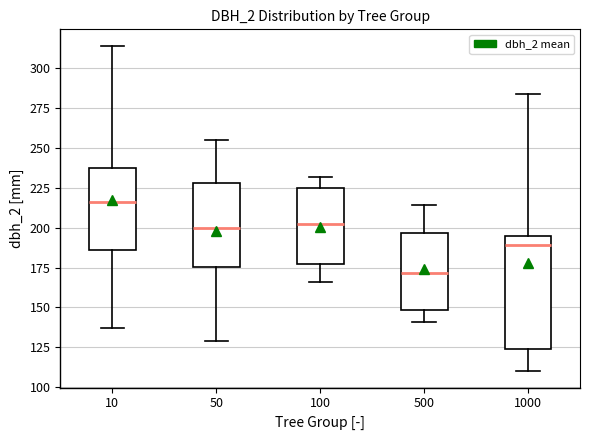

Where is the upper edge of the box at x = 10 on the y-axis? The values are not printed on the chart, so give them approximately, as read against the axis.

235